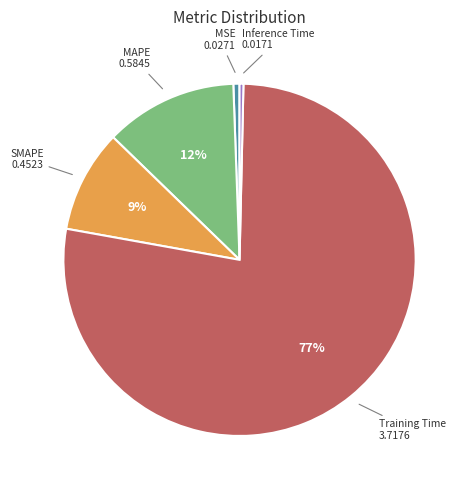

To the nearest percent, what is the average slice percentage?

20%